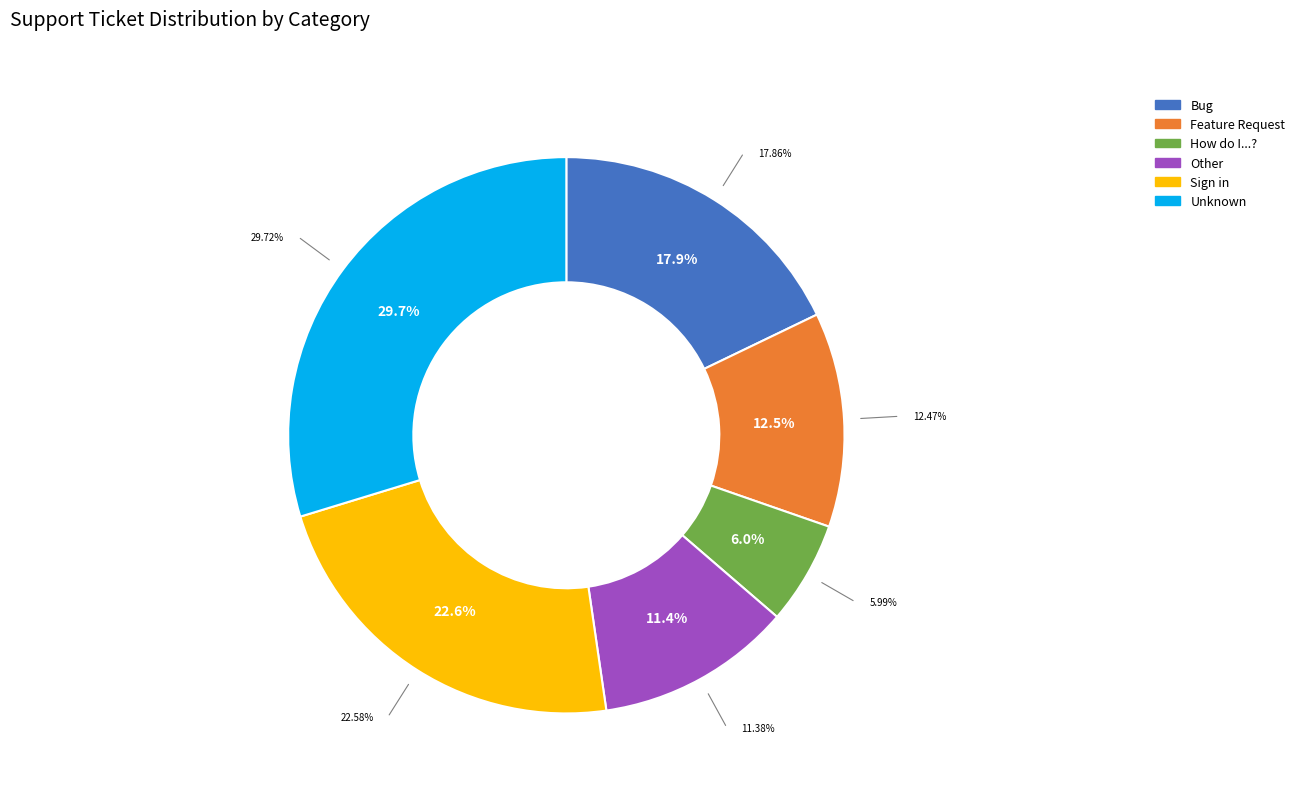

True or false: How do I...? accounts for 6% of the total.

True